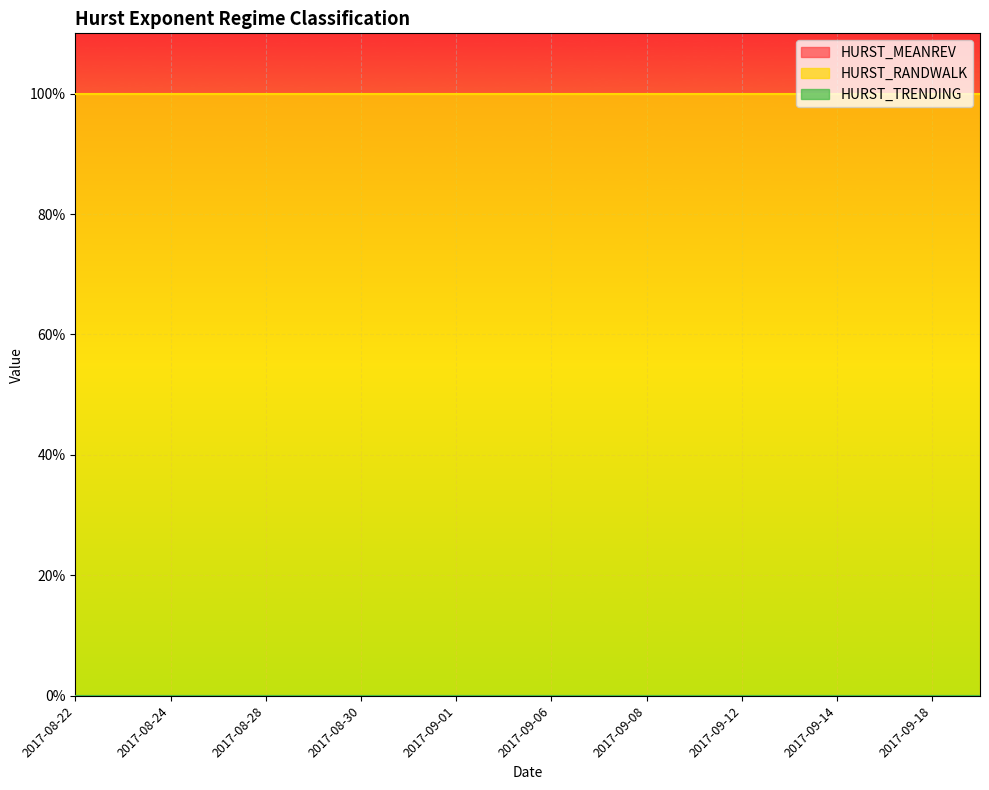

Does the chart display data point markers on the line(s)?

No